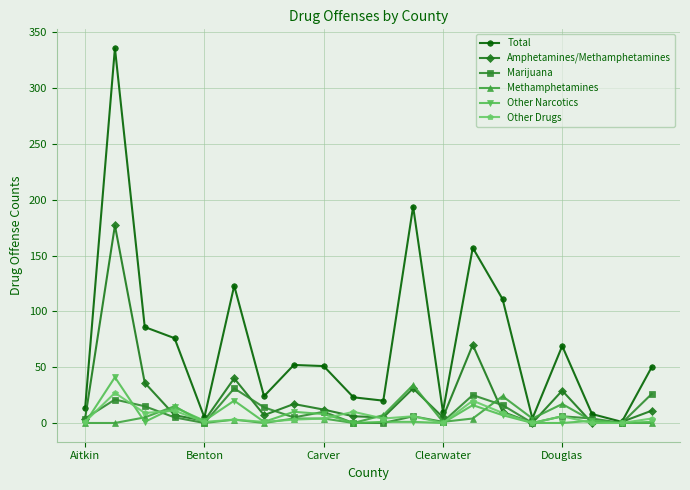

True or false: Other Narcotics has more than 1 points higher than both neighbors.

True